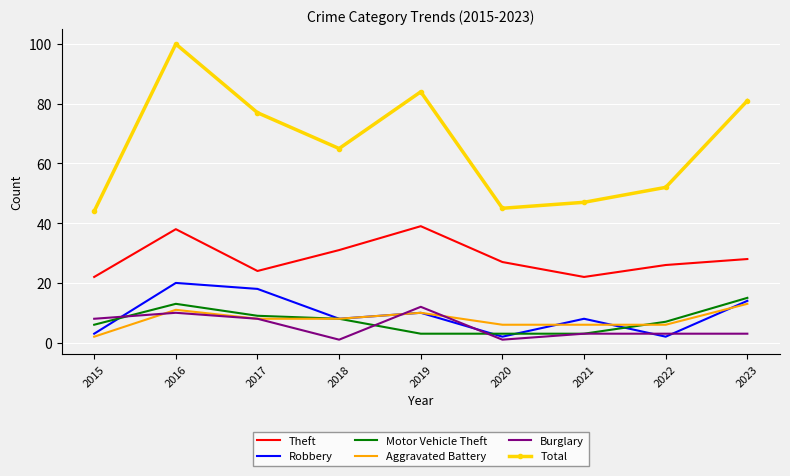

What is the total value across all series at 2015?

85